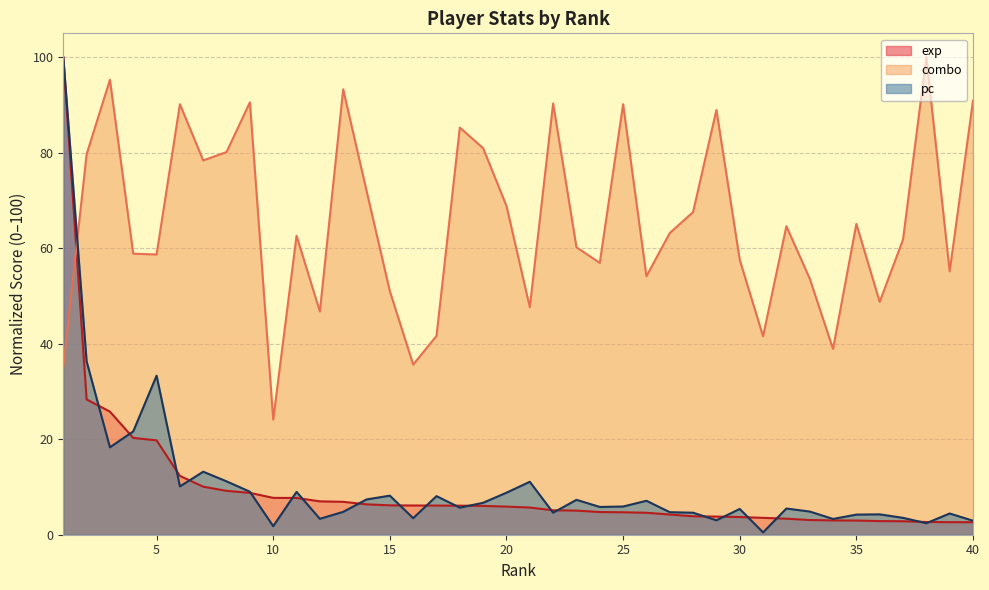

Reading left to right, list all the values displayed in this chart.

exp: 100.0	28.3	25.8	20.3	19.8	12.3	10.1	9.2	8.8	7.7	7.7	7.0	6.9	6.4	6.2	6.1	6.1	6.1	6.0	5.9	5.7	5.1	5.1	4.7	4.7	4.6	4.2	3.9	3.8	3.7	3.5	3.4	3.1	3.0	3.0	2.9	2.8	2.7	2.6	2.6
combo: 35.1	79.7	95.3	58.8	58.7	90.2	78.4	80.1	90.6	24.1	62.6	46.8	93.3	72.1	51.0	35.6	41.6	85.3	80.9	68.9	47.6	90.3	60.2	56.9	90.2	54.1	63.2	67.6	89.0	57.6	41.6	64.6	53.6	38.9	65.1	48.8	61.8	100.0	55.2	90.9
pc: 100.0	36.3	18.3	21.6	33.3	10.1	13.2	11.2	9.0	1.8	9.0	3.3	4.8	7.4	8.2	3.5	8.1	5.7	6.7	8.8	11.1	4.6	7.3	5.8	5.9	7.1	4.7	4.6	3.0	5.4	0.5	5.5	4.9	3.3	4.2	4.3	3.5	2.4	4.4	2.9